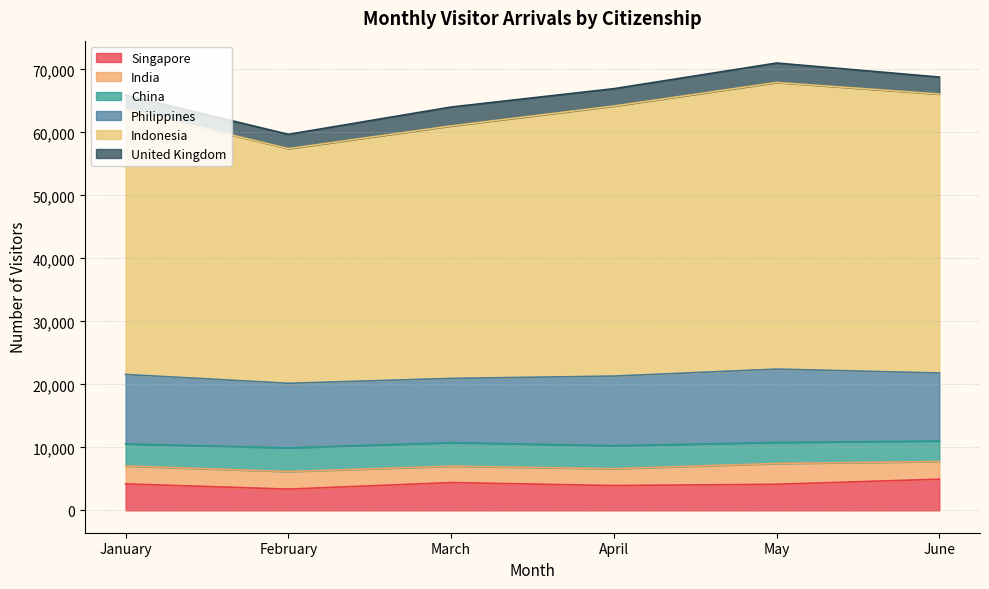

Does the chart display data point markers on the line(s)?

No